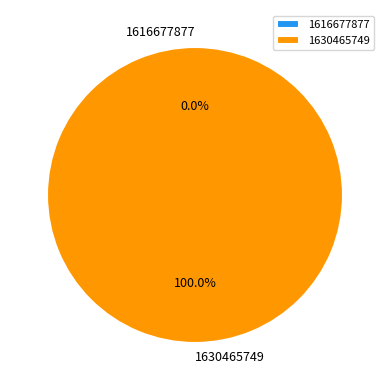

Which slice is the smallest?

1616677877